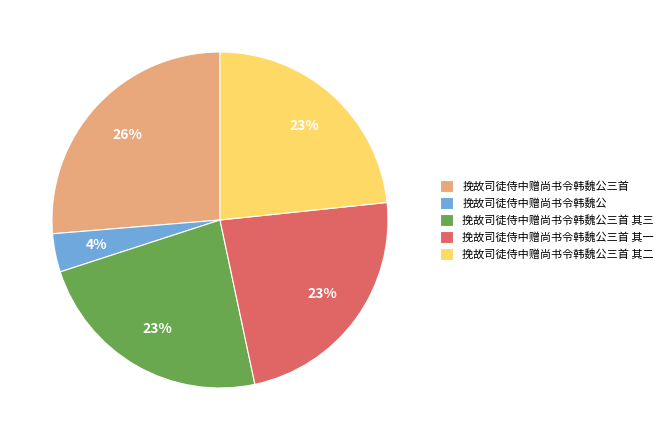

True or false: 挽故司徒侍中赠尚书令韩魏公三首 其一 accounts for 32% of the total.

False